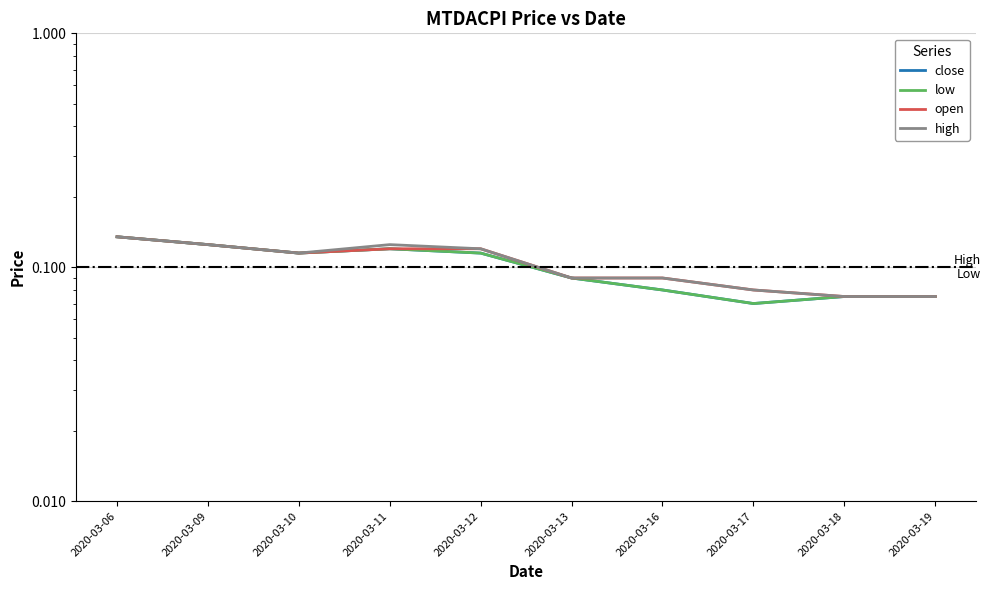

What value does the open series have at 2020-03-19?

0.1